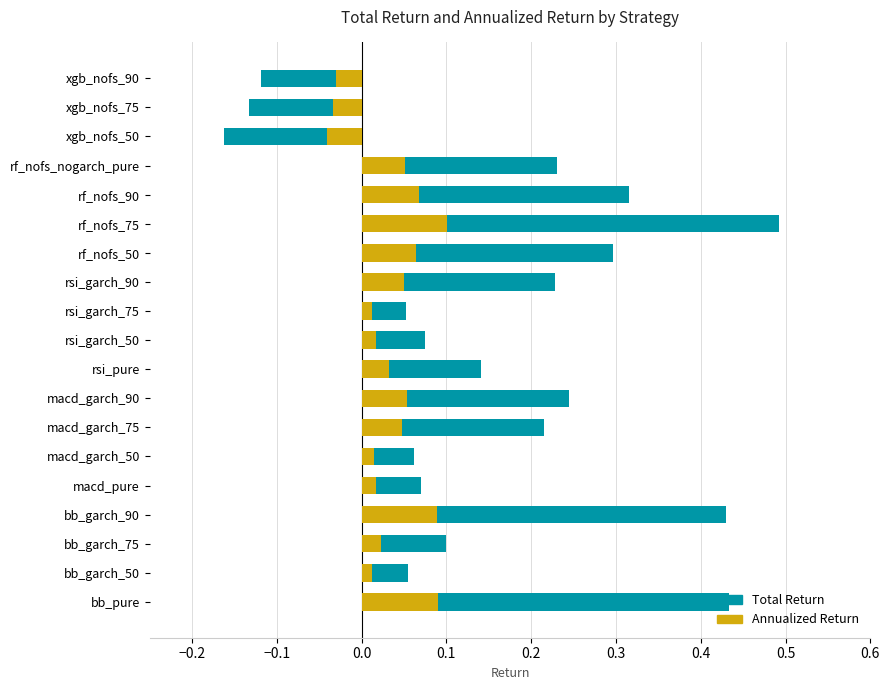

Does the chart contain any negative values?

Yes